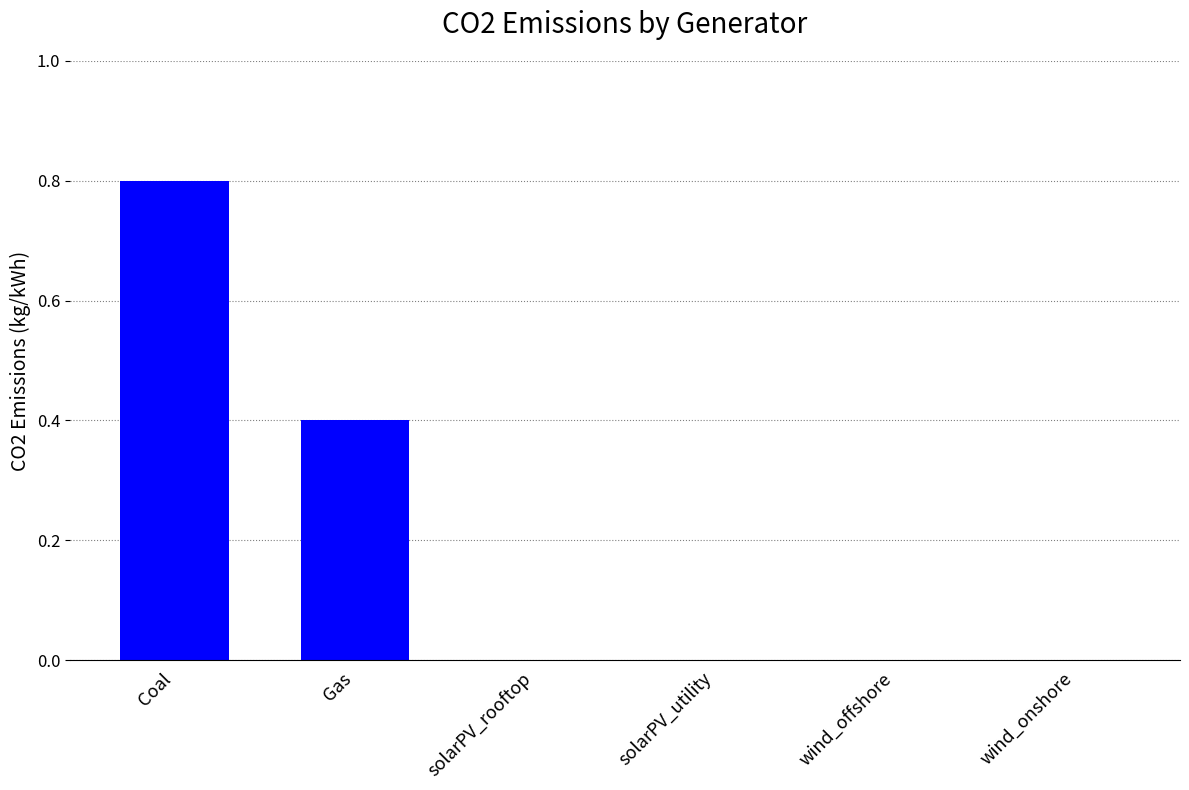

How many values are between 0 and 1?

6